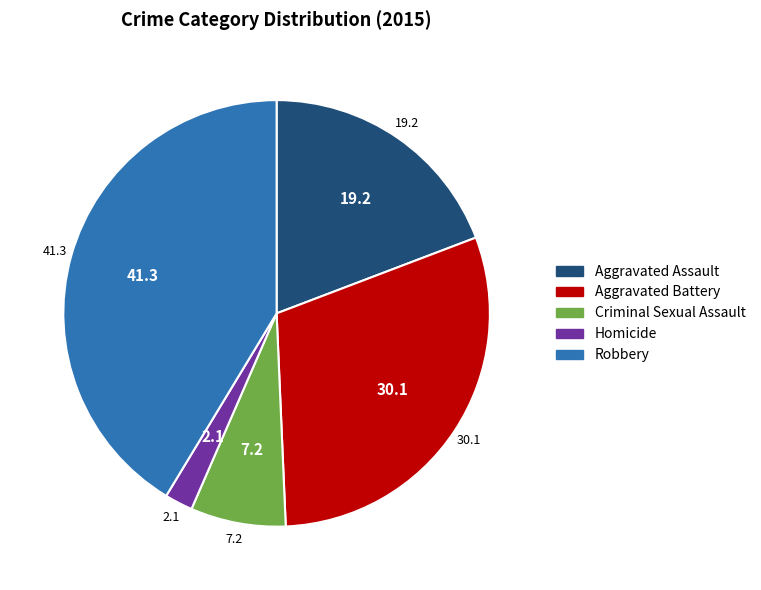

True or false: Aggravated Assault accounts for 19% of the total.

True